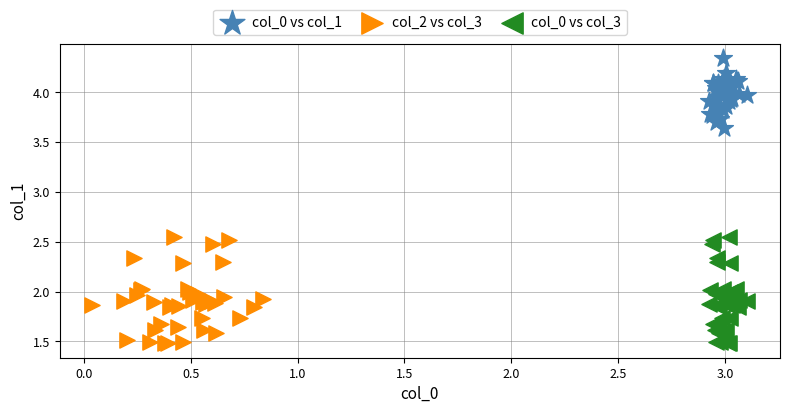

Which series reaches the maximum Y coordinate?

col_0 vs col_1